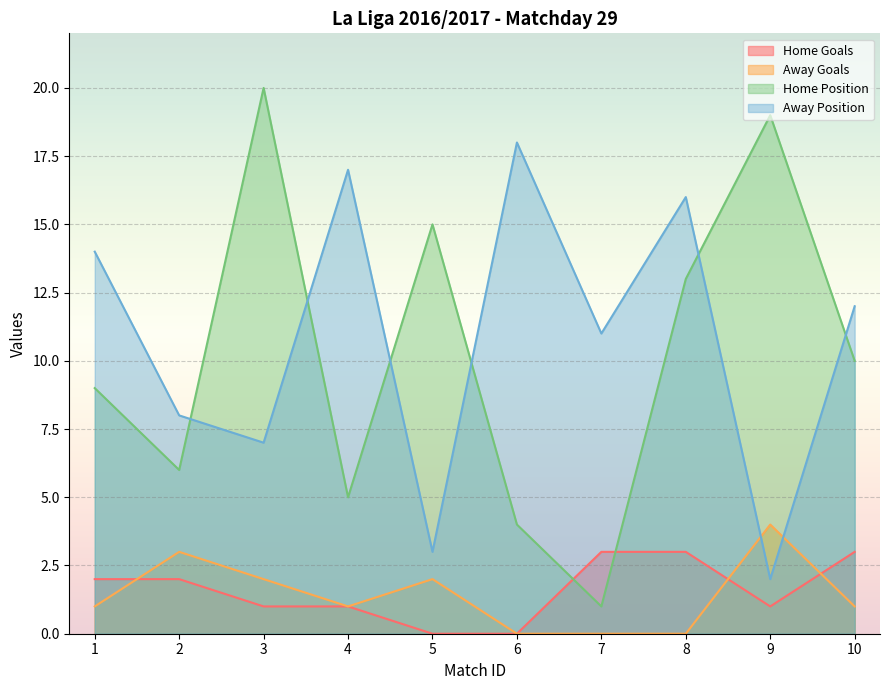

Reading left to right, list all the values displayed in this chart.

home_goals: 2	2	1	1	0	0	3	3	1	3
away_goals: 1	3	2	1	2	0	0	0	4	1
home_position: 9	6	20	5	15	4	1	13	19	10
away_position: 14	8	7	17	3	18	11	16	2	12